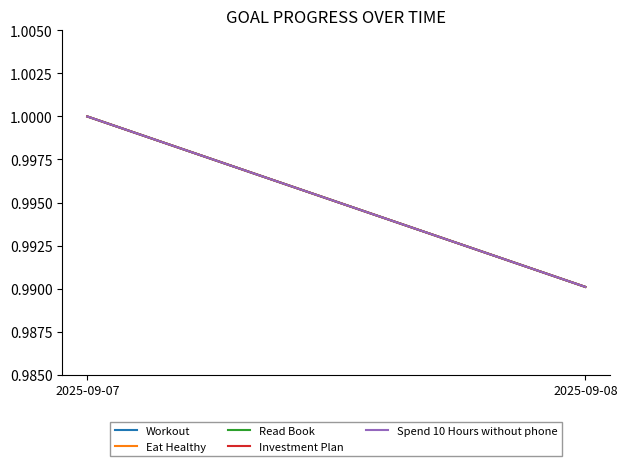

At which label does Read Book reach its minimum?

2025-09-08